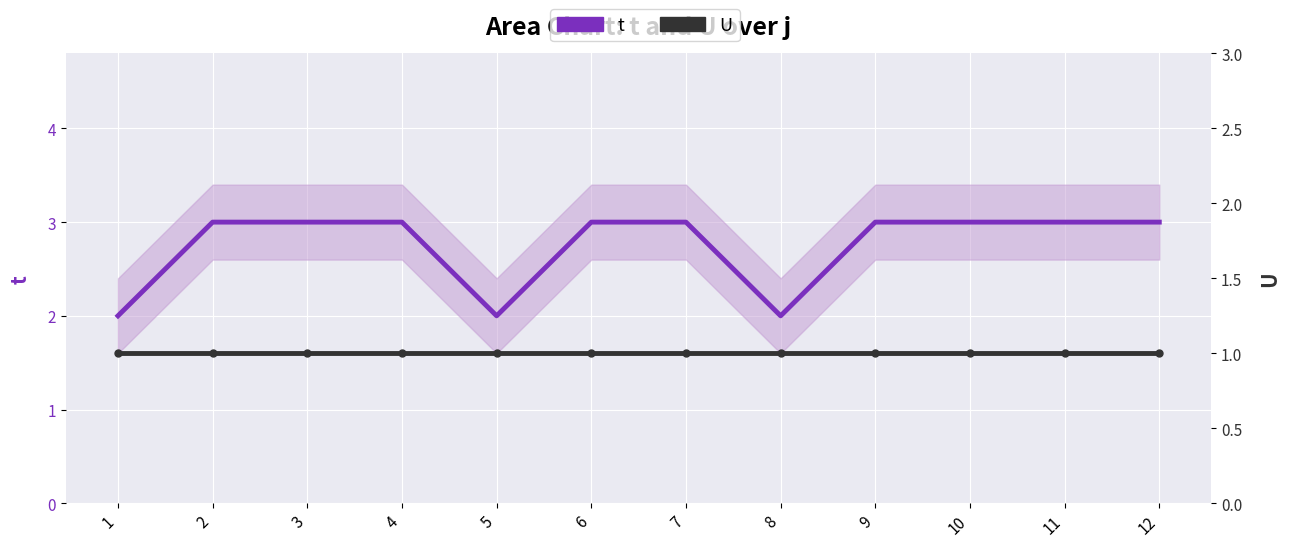

How many lines are shown in the chart?

2